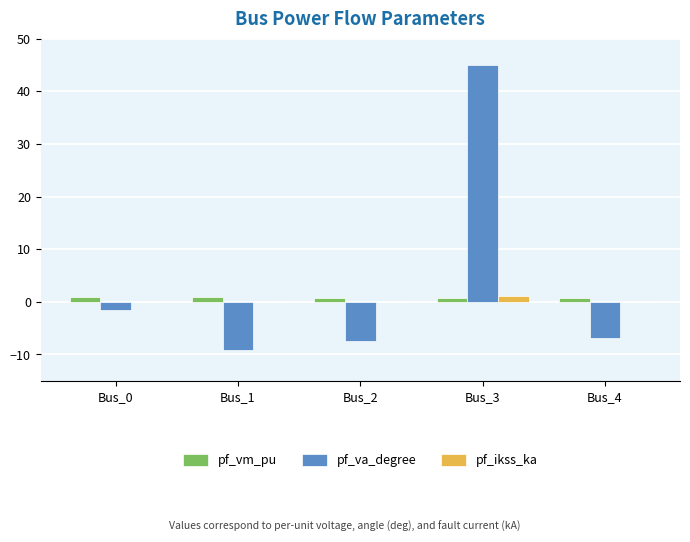

Is it true that pf_va_degree equals -9.2 at Bus_1?

True